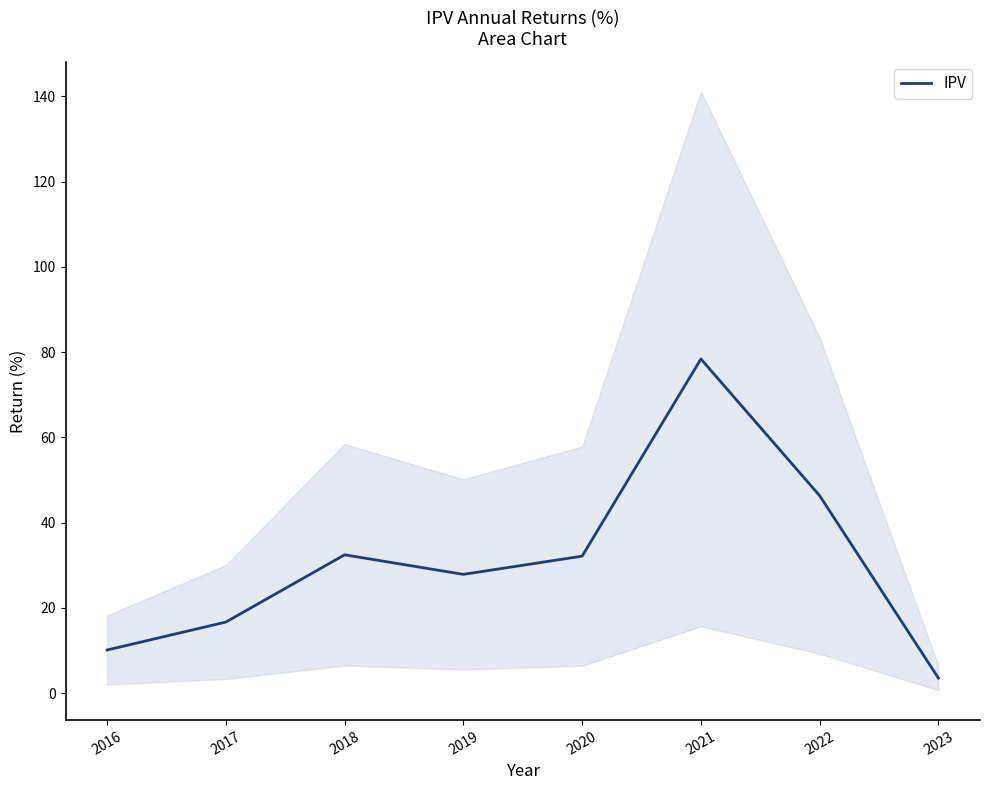

How many lines are shown in the chart?

1